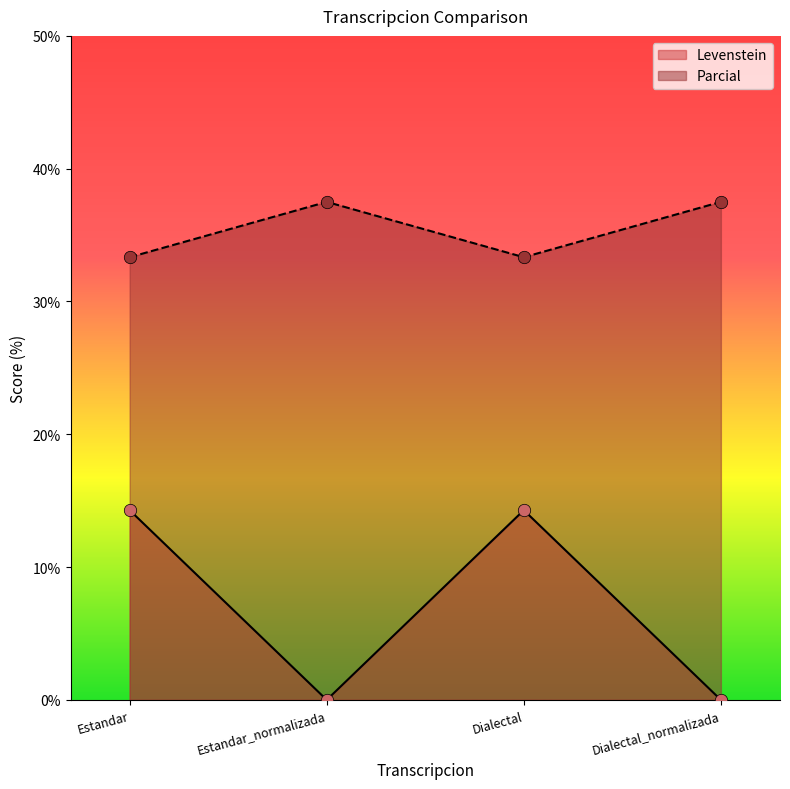

What are all the series names shown in the legend?

Levenstein, Parcial